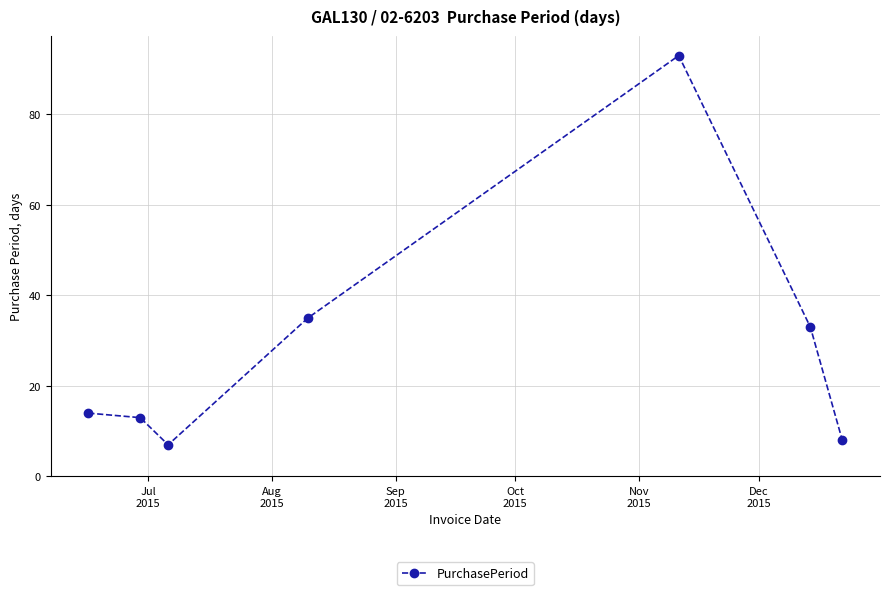

What is the value of the 6th point from the left?

33